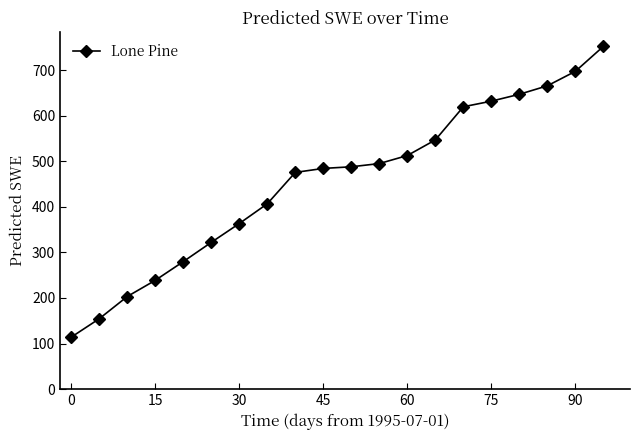

What is the average value?

454.8